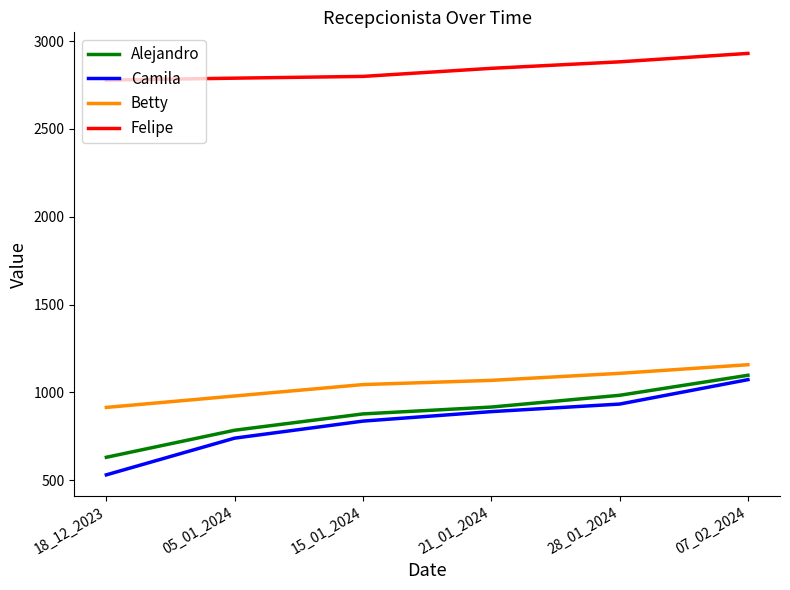

Which series has the widest spread of values?

Camila